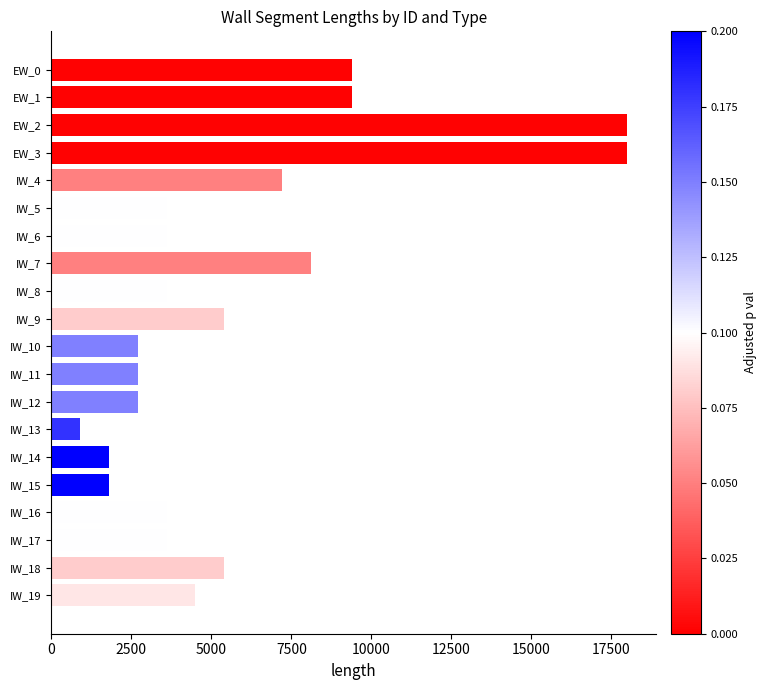

What is the ratio of the value at IW_14 to the value at IW_11?

0.7